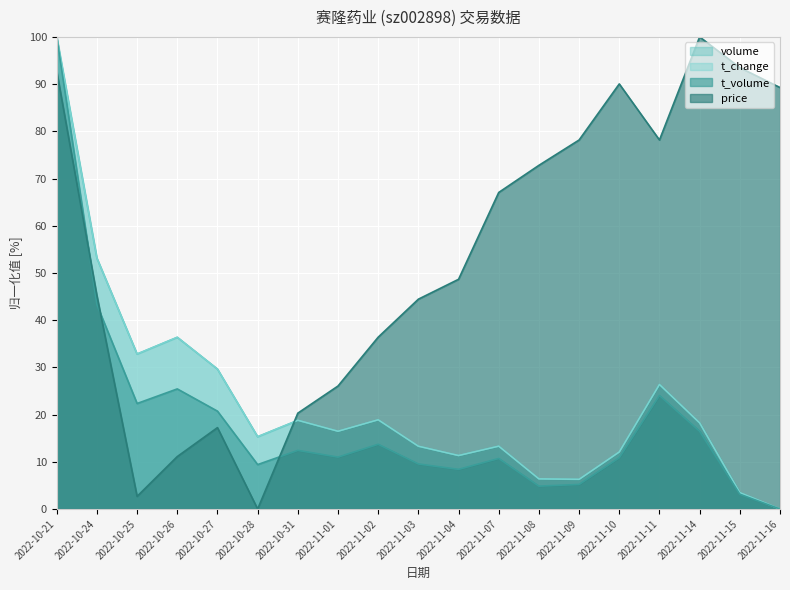

What is the difference between the price values at 2022-10-27 and 2022-11-04?

31.4